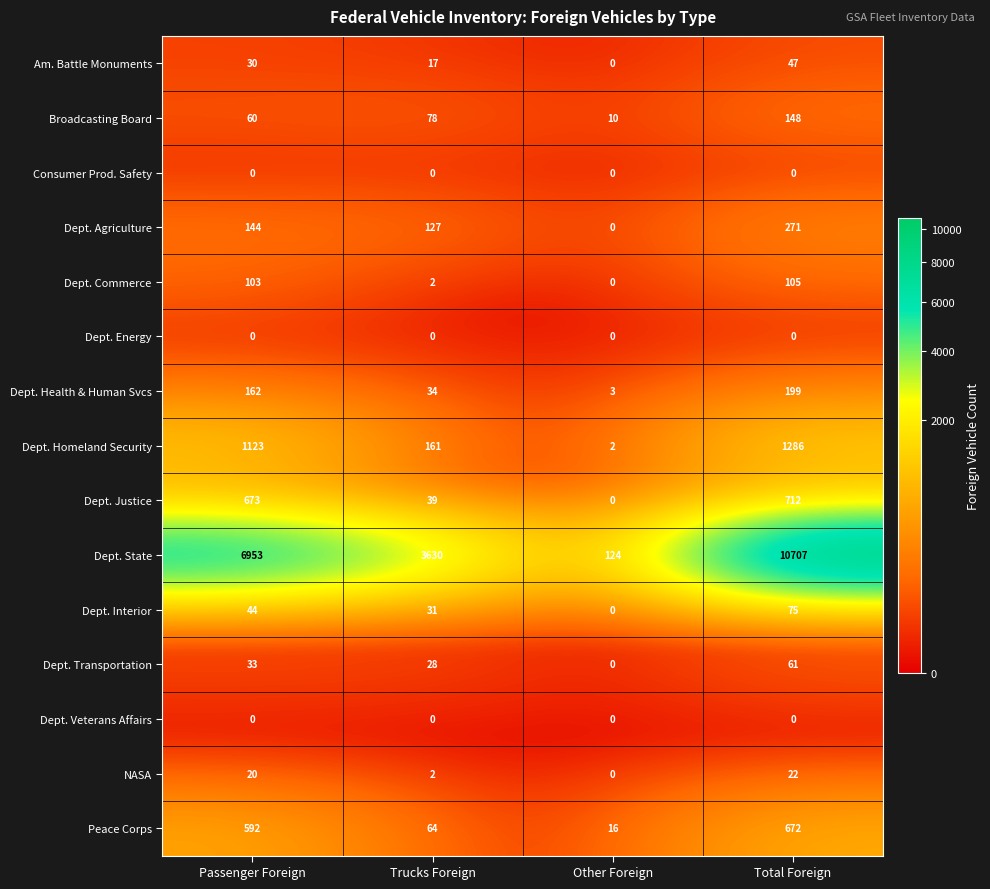

What is the total value across all series at Total Foreign?

14305